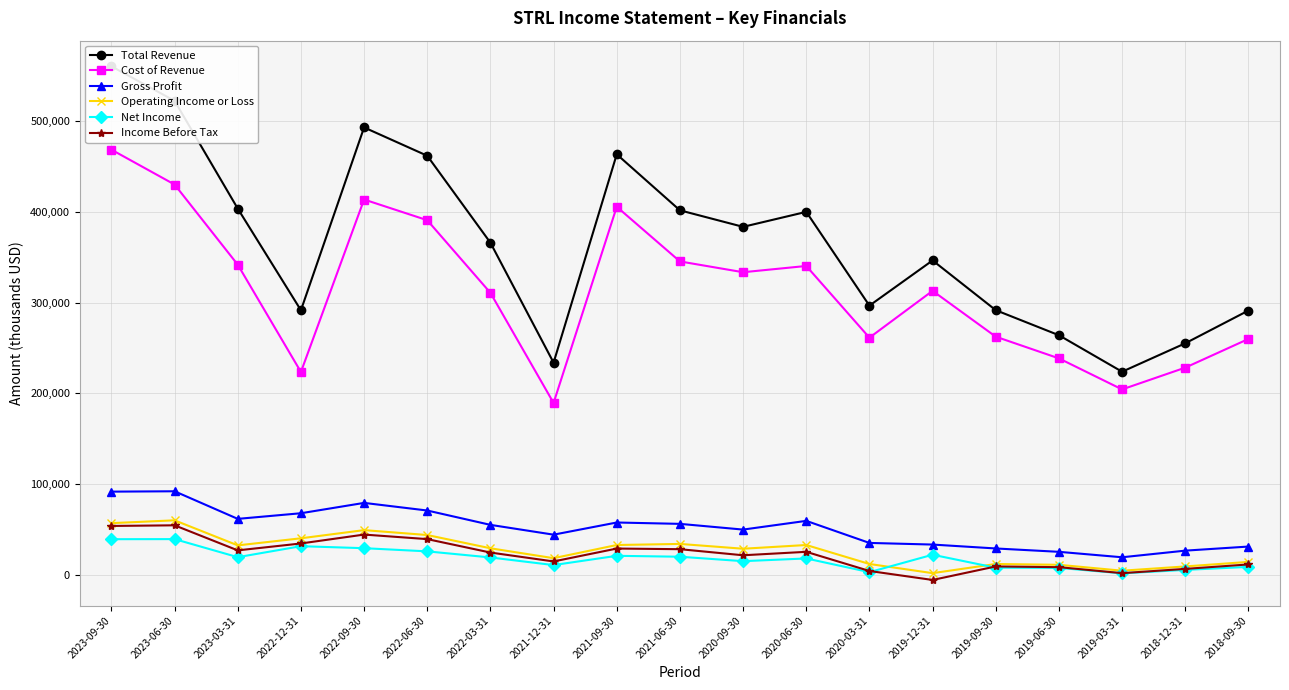

Which series has the widest spread of values?

Total Revenue